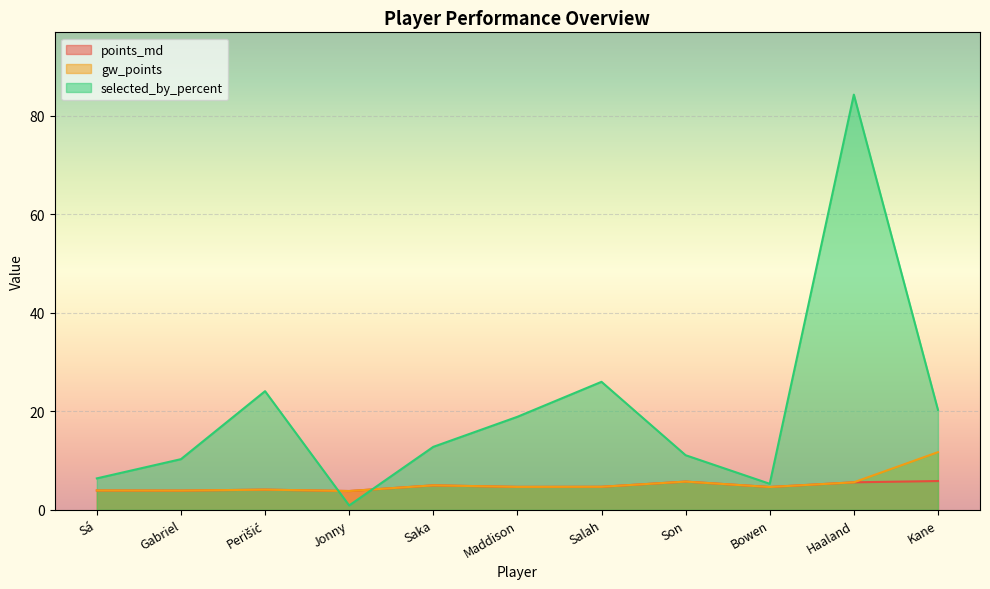

Is the value of points_md at Gabriel greater than the value of gw_points at Kane?

No